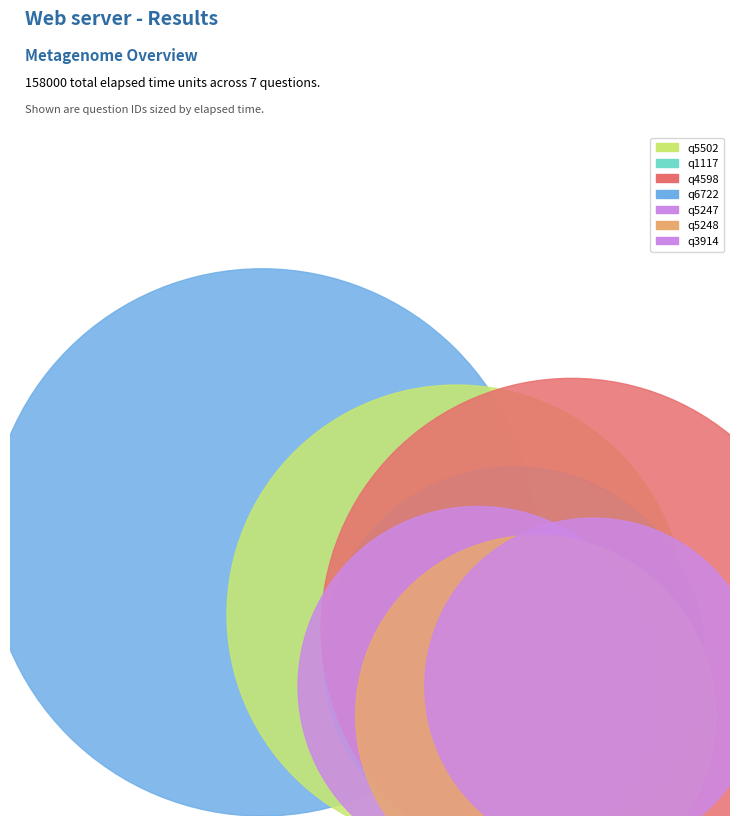

Is q5248 the majority of the pie?

No